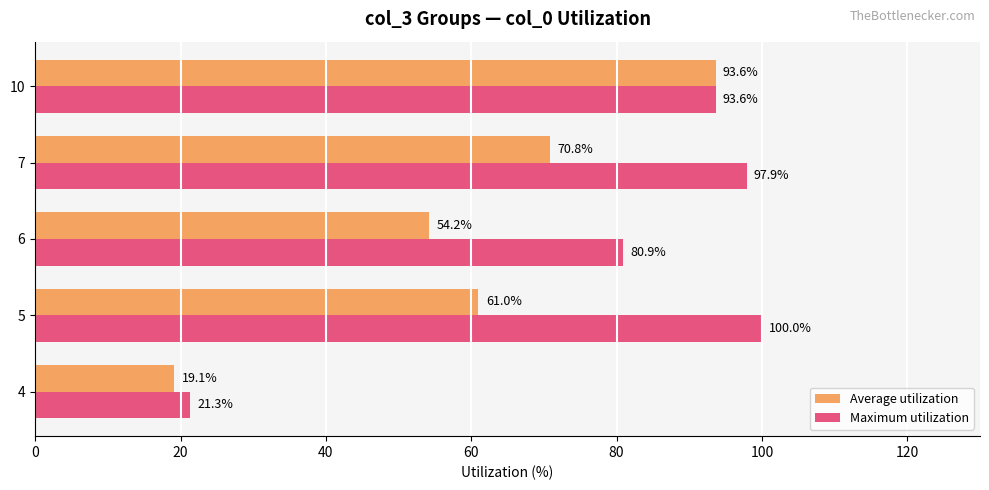

True or false: Maximum utilization has a value of 17.6 at 6.

False